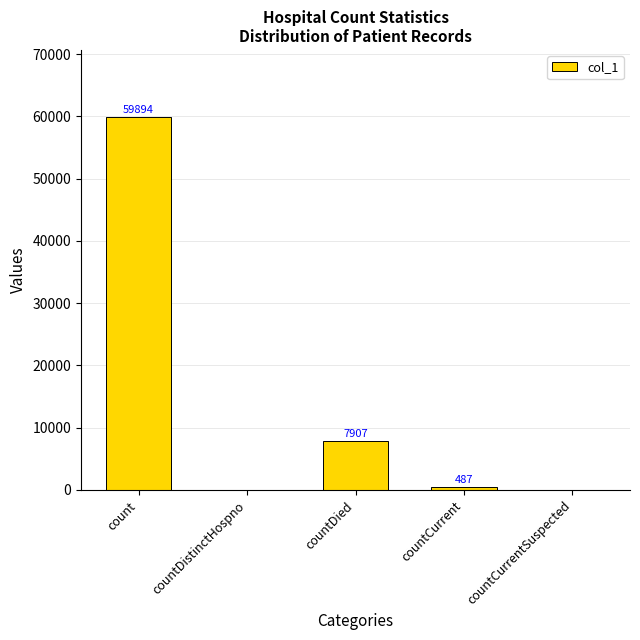

What is the sum of all values?

68288